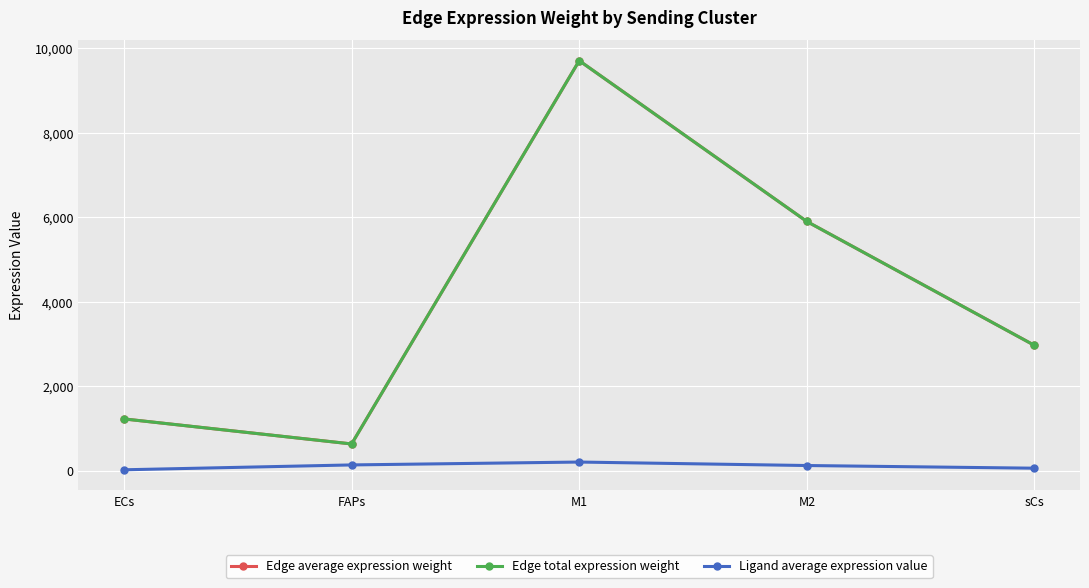

What is the difference between the maximum and minimum values in the Edge average expression weight series?

9068.8